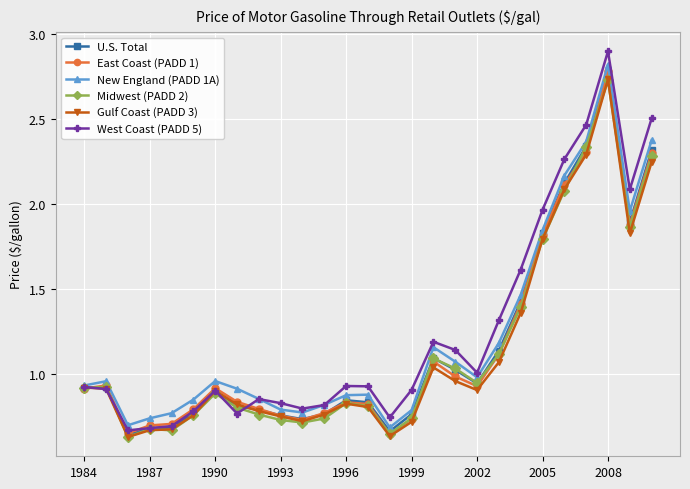

How many lines are shown in the chart?

6